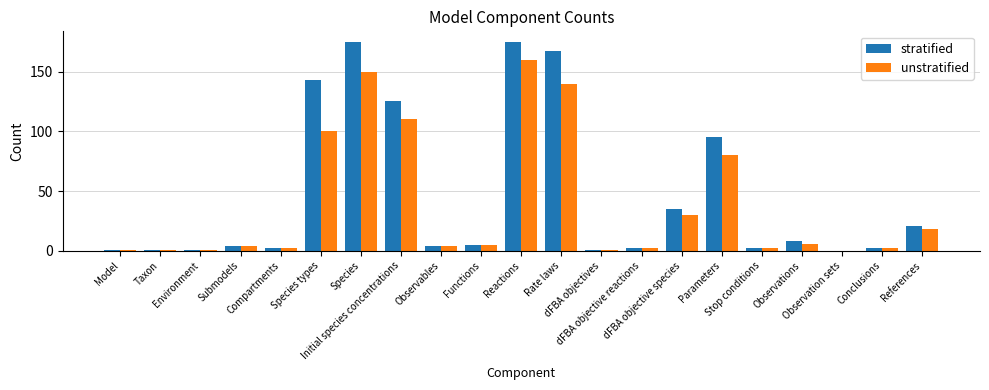

How many distinct data groups are displayed?

2